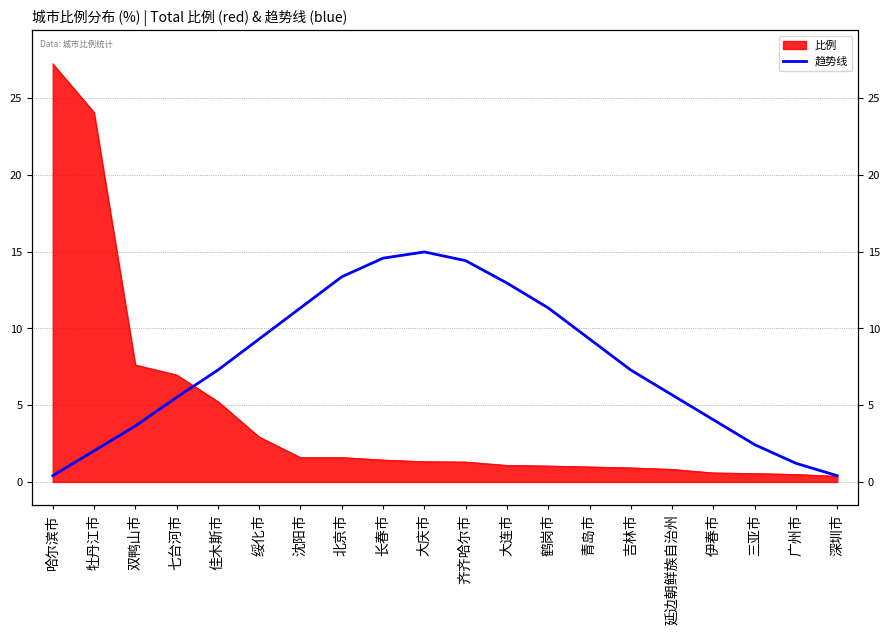

Is it true that the value at 伊春市 is 4.0?

True